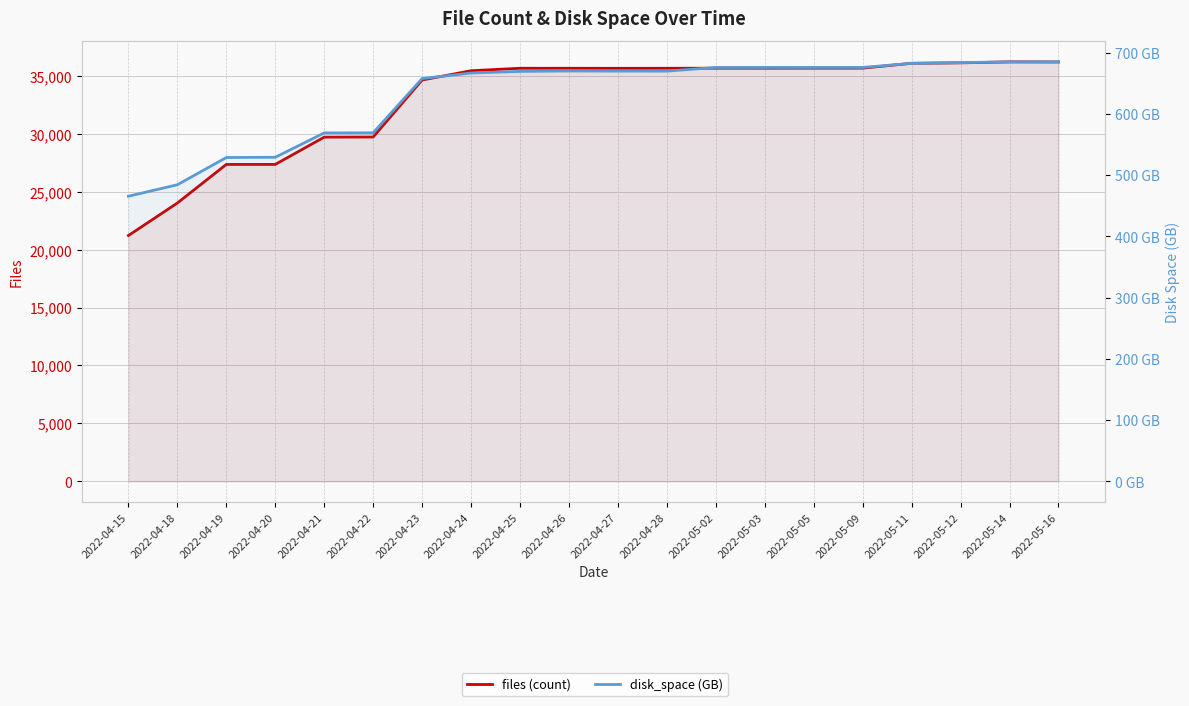

Which has a higher value, 2022-05-11 or 2022-04-22?

2022-05-11